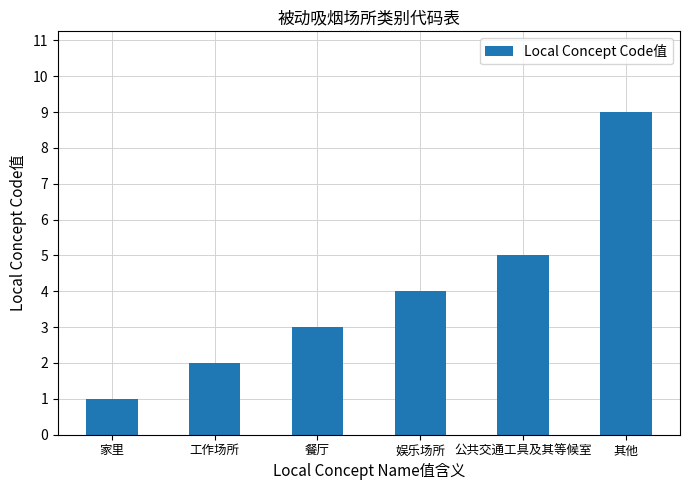

Are the bars horizontal?

No